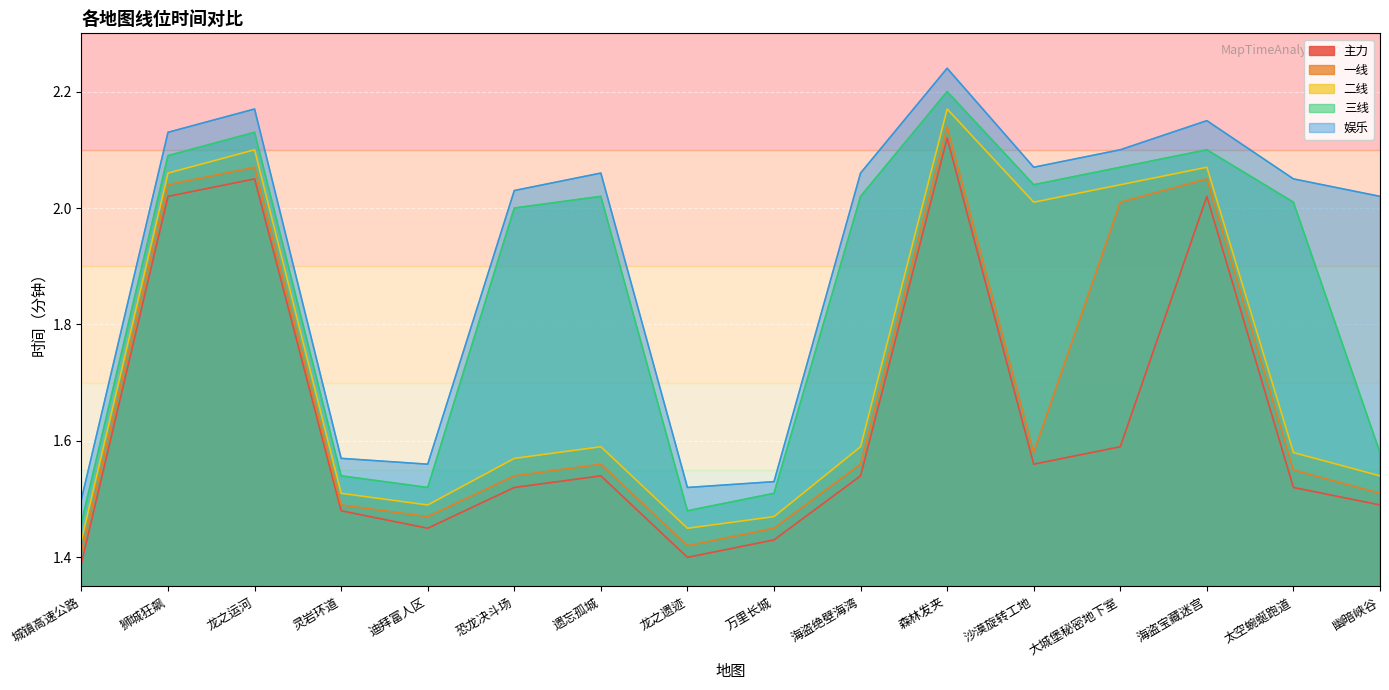

Where is the first local maximum for 主力?

龙之运河